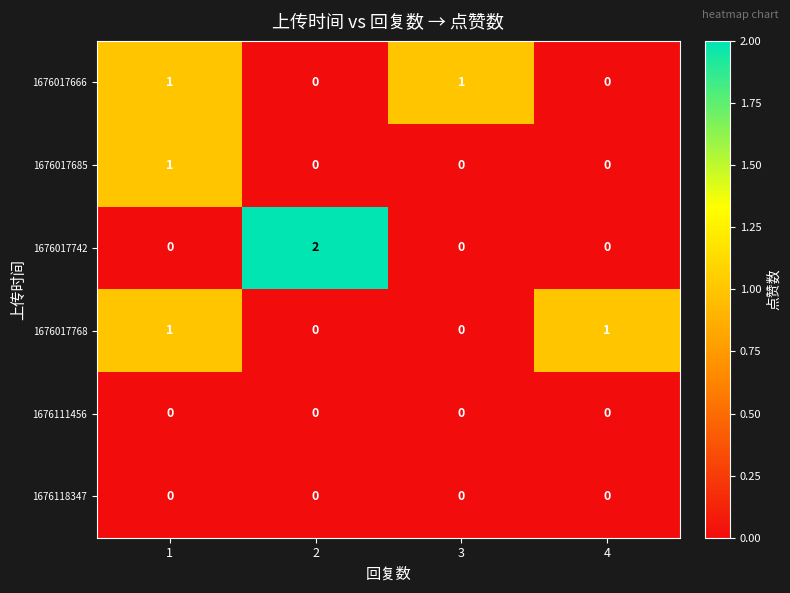

Reading left to right, list all the values displayed in this chart.

1676017666: 1=1	2=0	3=1	4=0
1676017685: 1=1	2=0	3=0	4=0
1676017742: 1=0	2=2	3=0	4=0
1676017768: 1=1	2=0	3=0	4=1
1676111456: 1=0	2=0	3=0	4=0
1676118347: 1=0	2=0	3=0	4=0